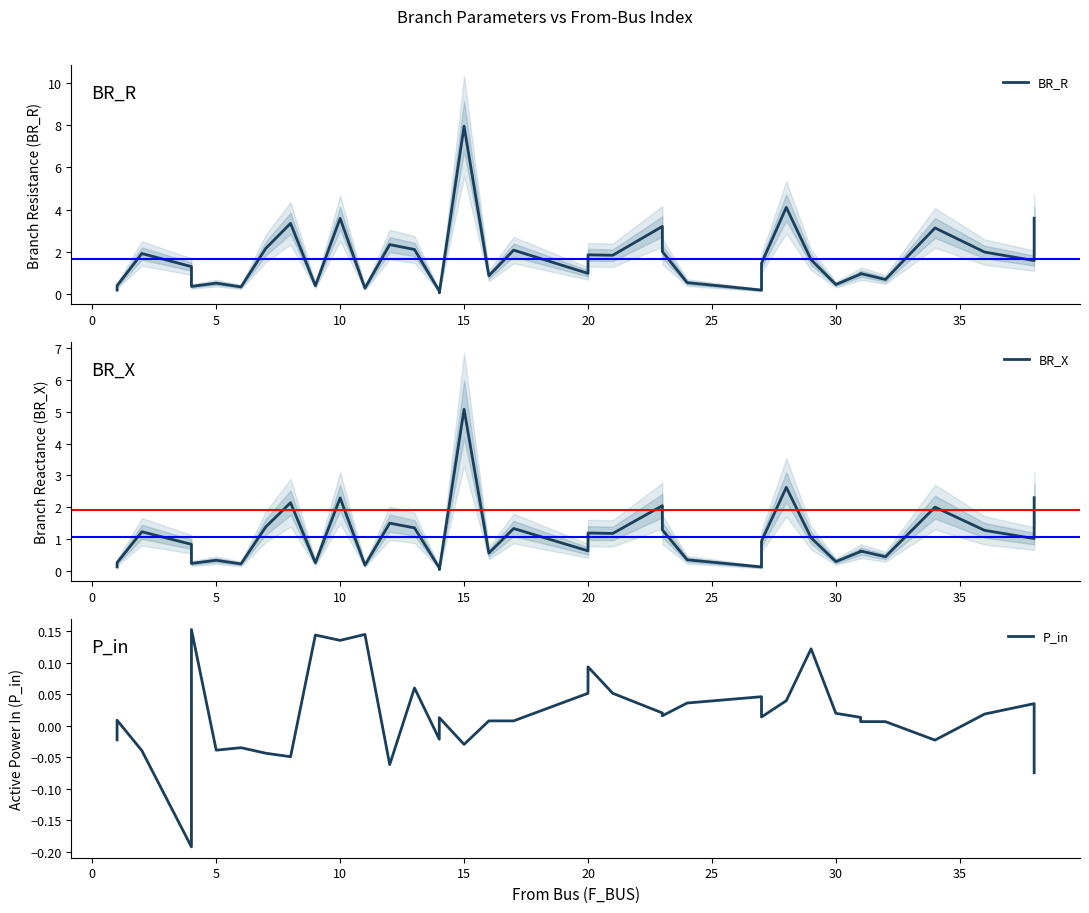

At how many categories does at least one series exceed 2?

12